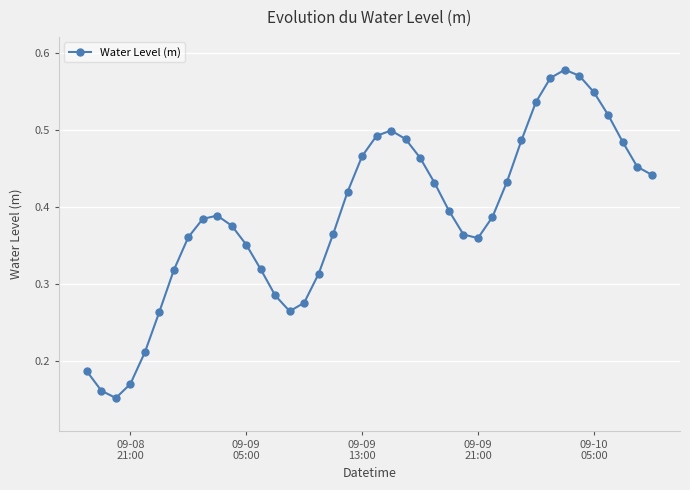

How many values are between 0 and 1?

40